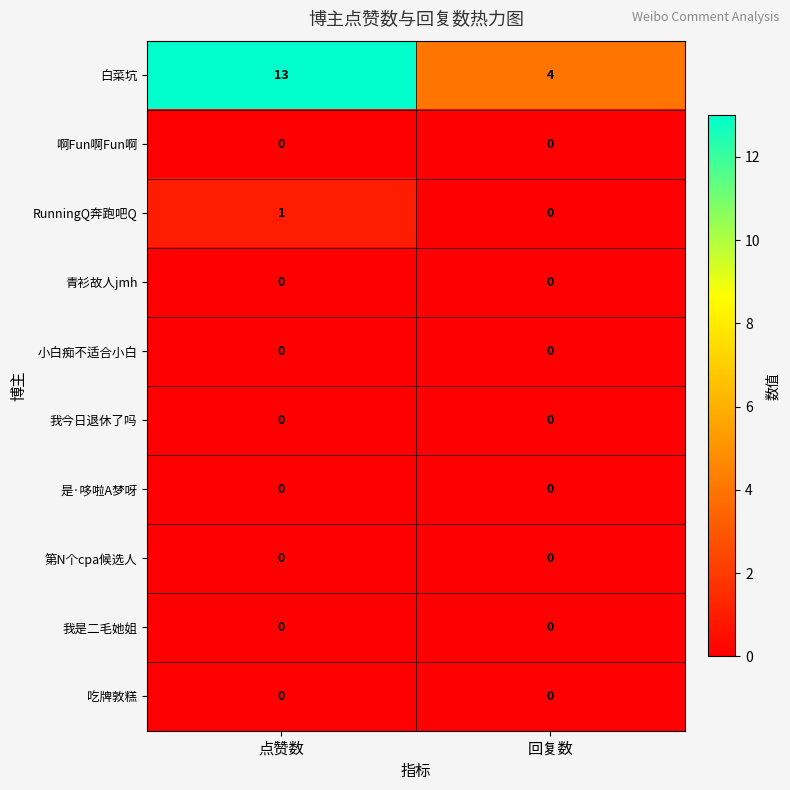

What is the difference between the highest and lowest values at 回复数?

4